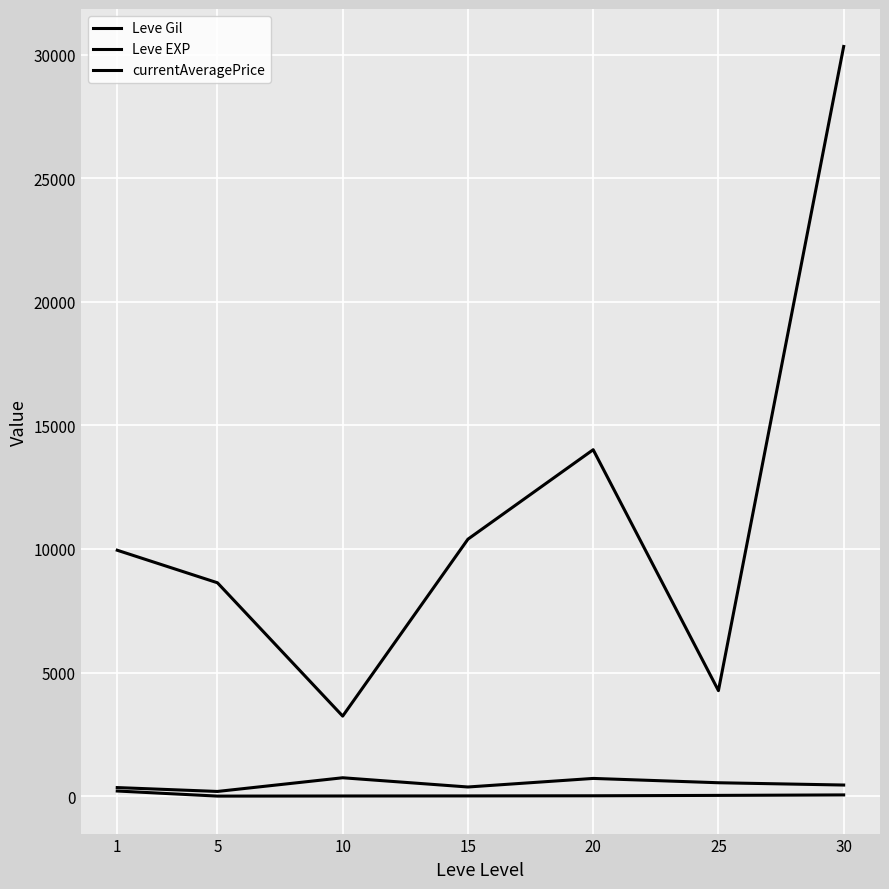

In currentAveragePrice, how many points are higher than both neighbors (excluding endpoints)?

1